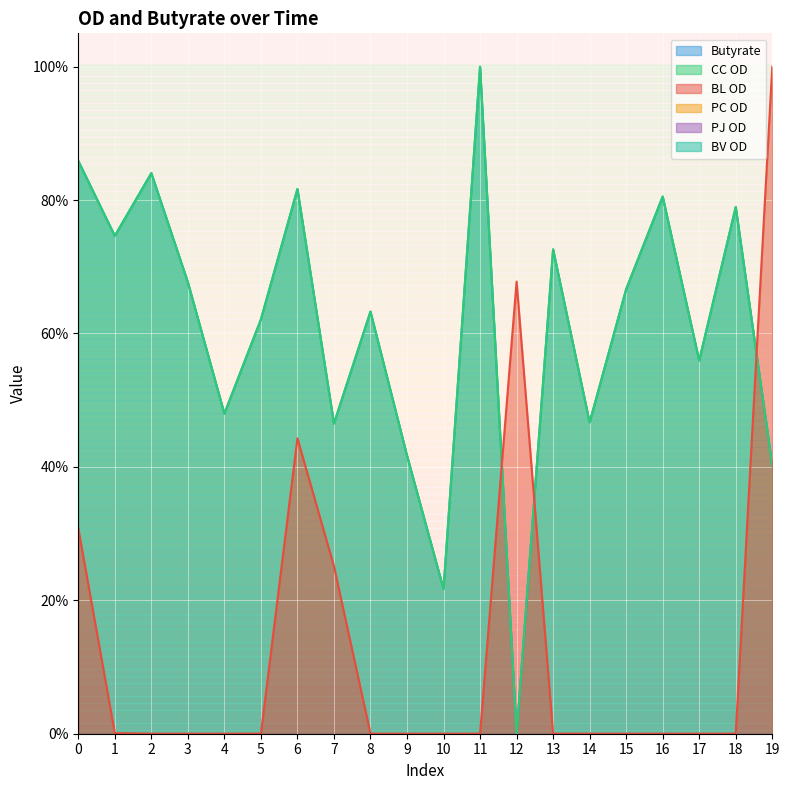

Is it true that CC OD equals 1.0 at 8?

False